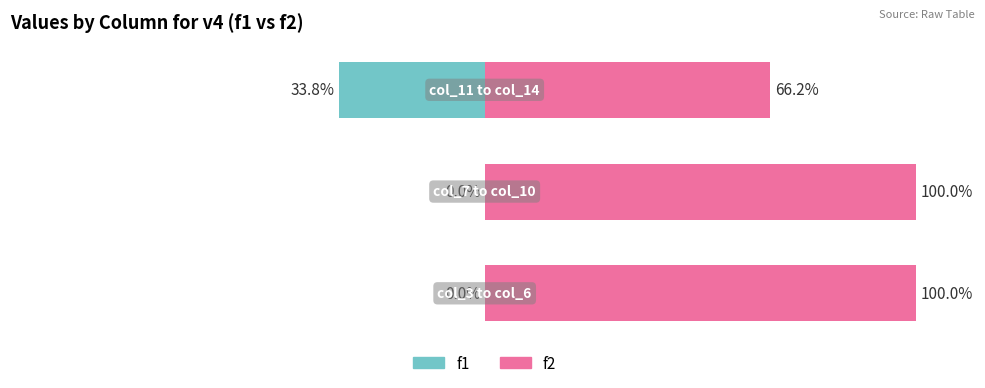

Which series has the widest spread of values?

f1